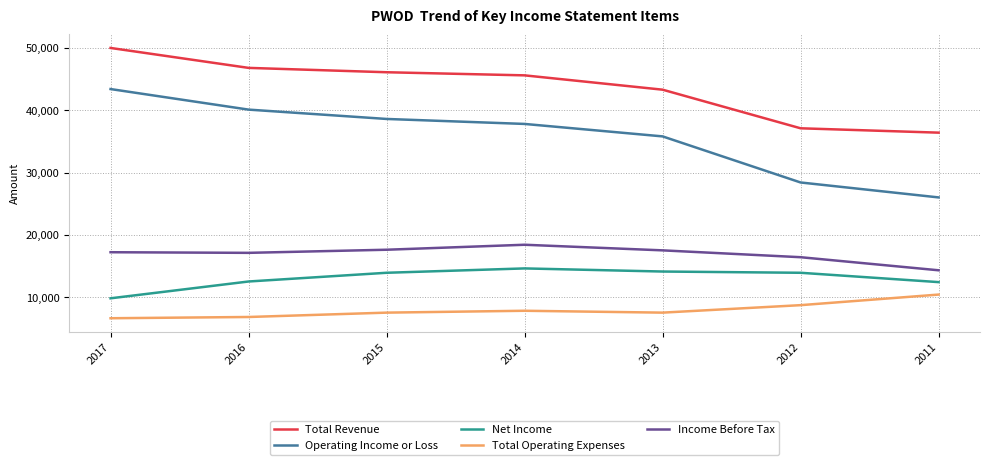

At which category does the chart reach its peak across all series?

2017